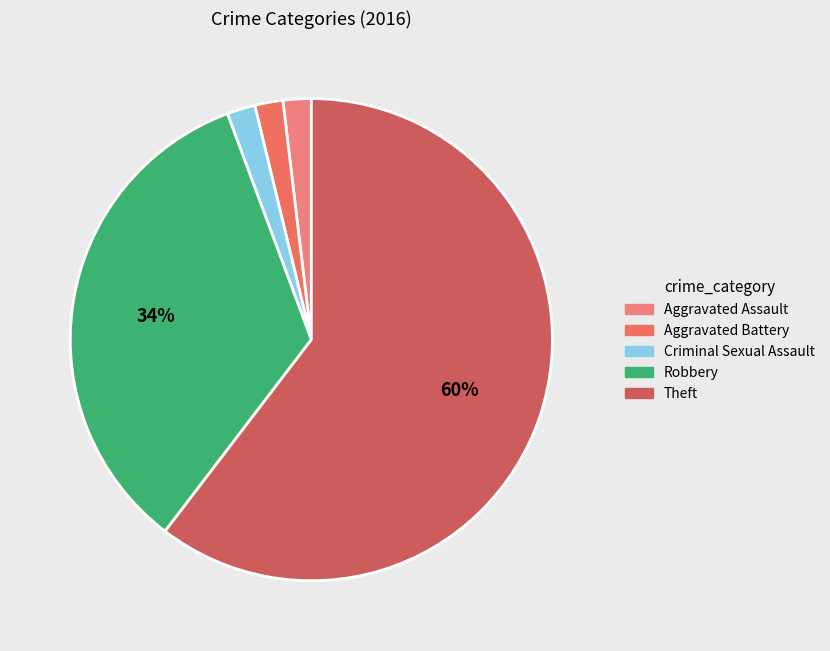

What is the ratio of the value at Theft to the value at Criminal Sexual Assault?

32.0